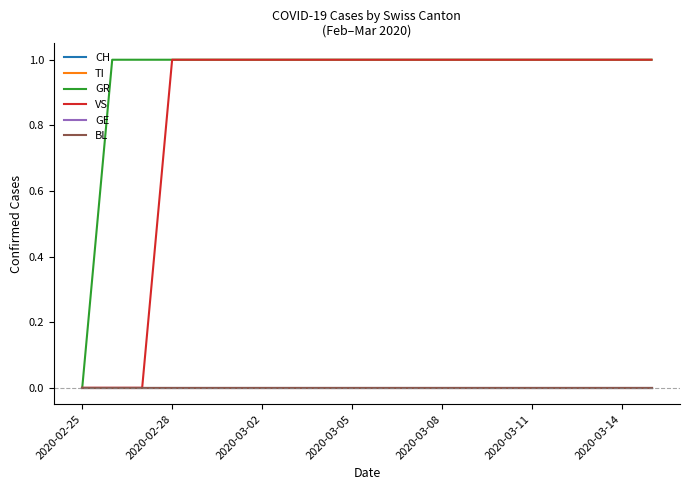

Does the chart have visible grid lines?

No